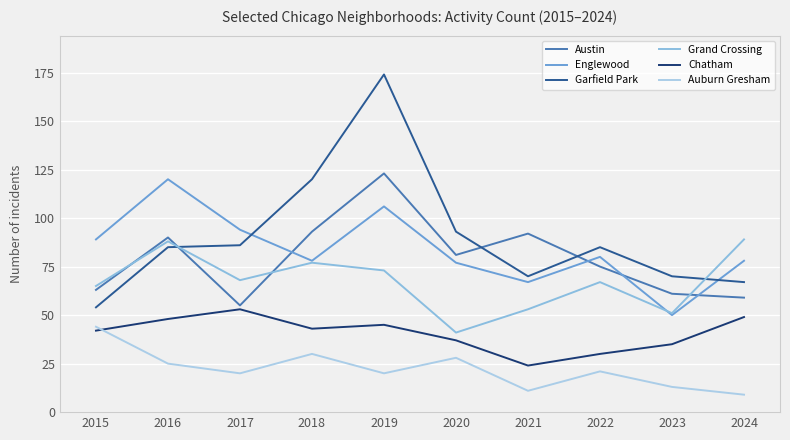

True or false: Chatham has a value of 42 at 2015.

True